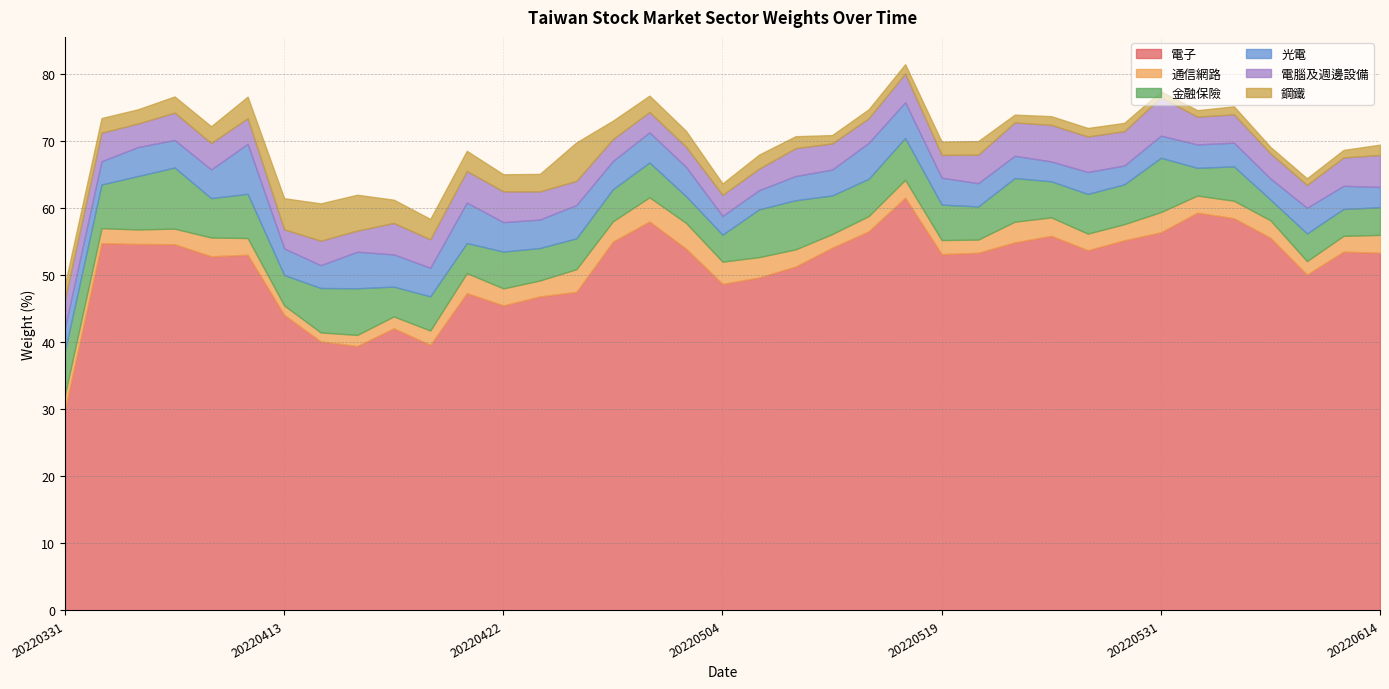

At which category does 光電 reach its first local valley?

20220407